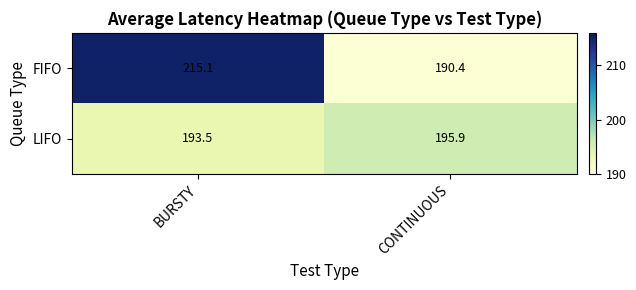

Which series has the largest range (max minus min)?

FIFO